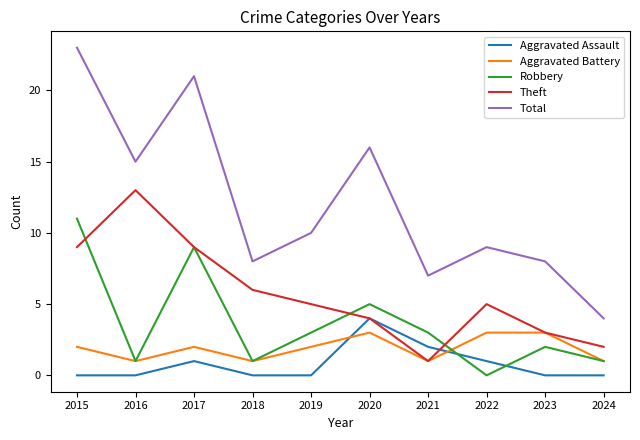

What is the sum of all Robbery values?

36